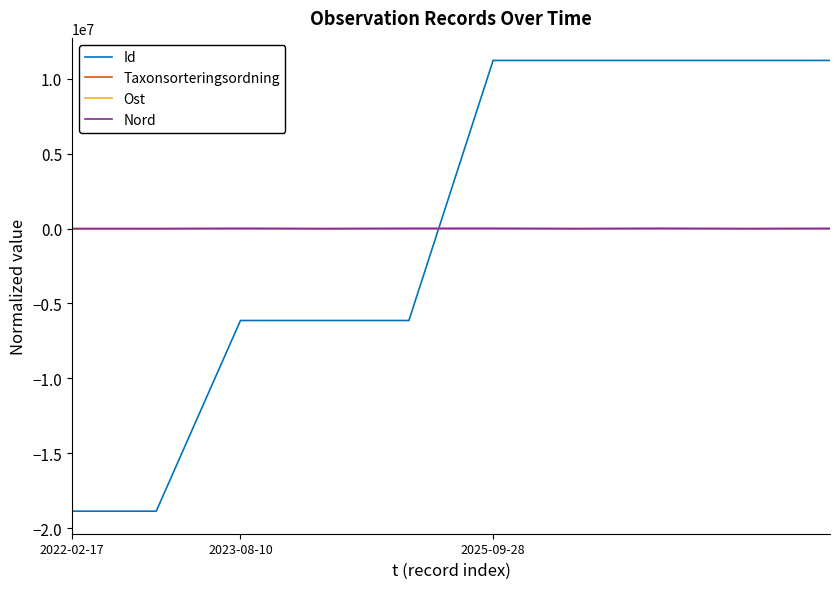

True or false: Id and Taxonsorteringsordning intersect in this chart.

True